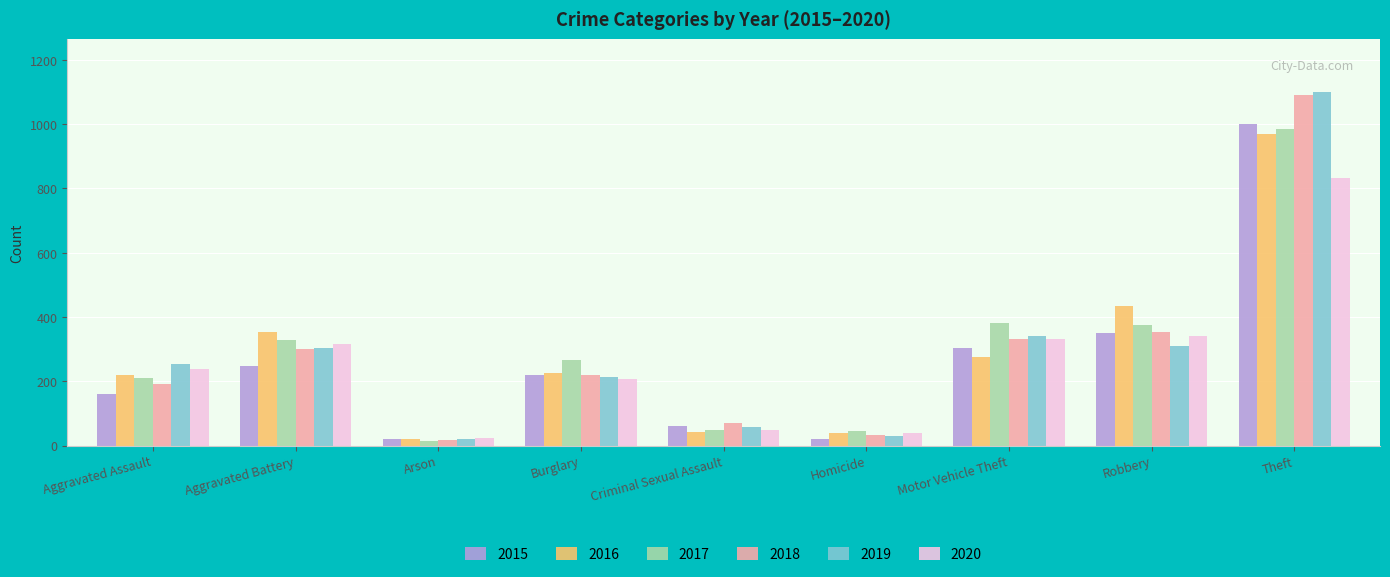

What are all the series names shown in the legend?

2015, 2016, 2017, 2018, 2019, 2020